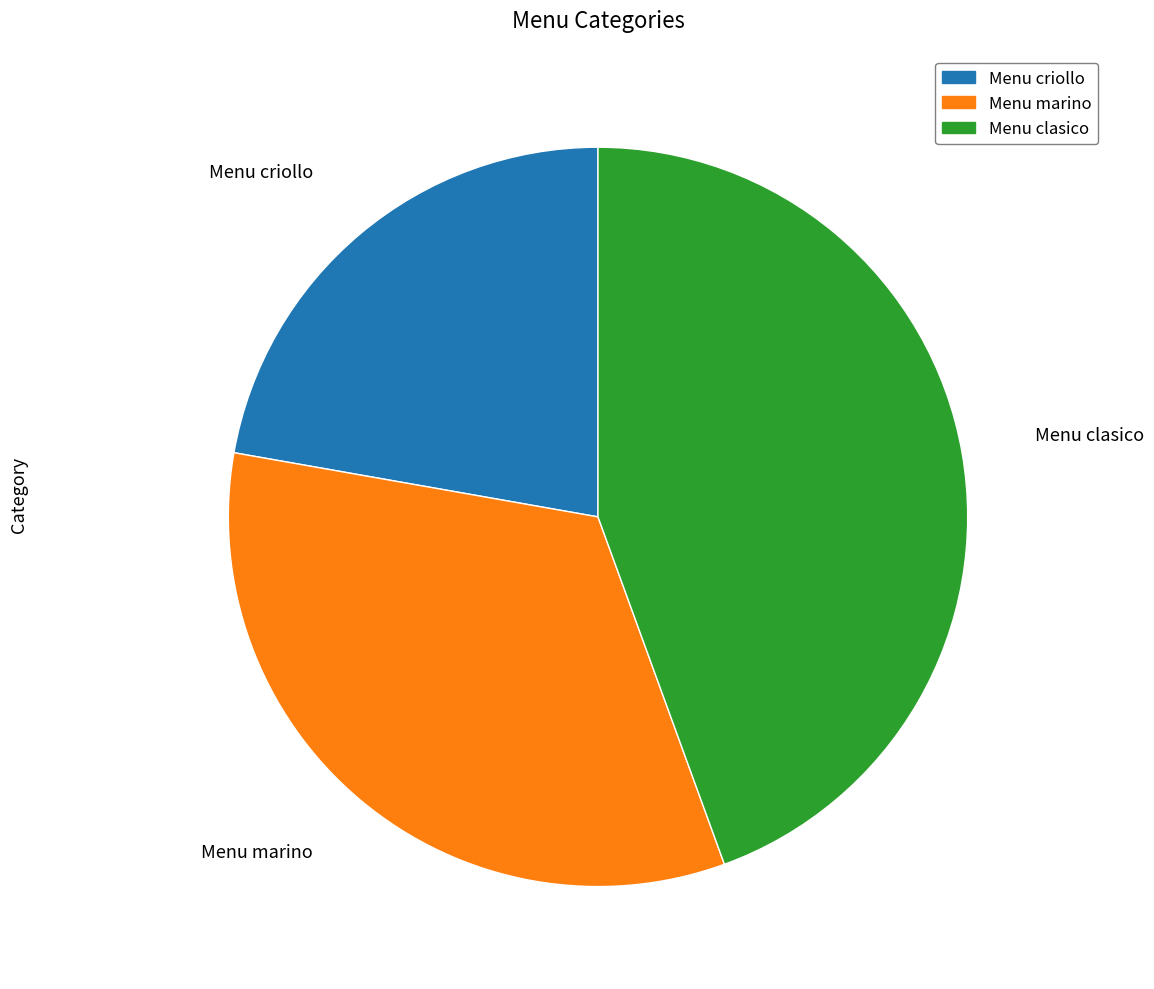

Do Menu criollo and Menu clasico together represent more than half of the pie?

Yes